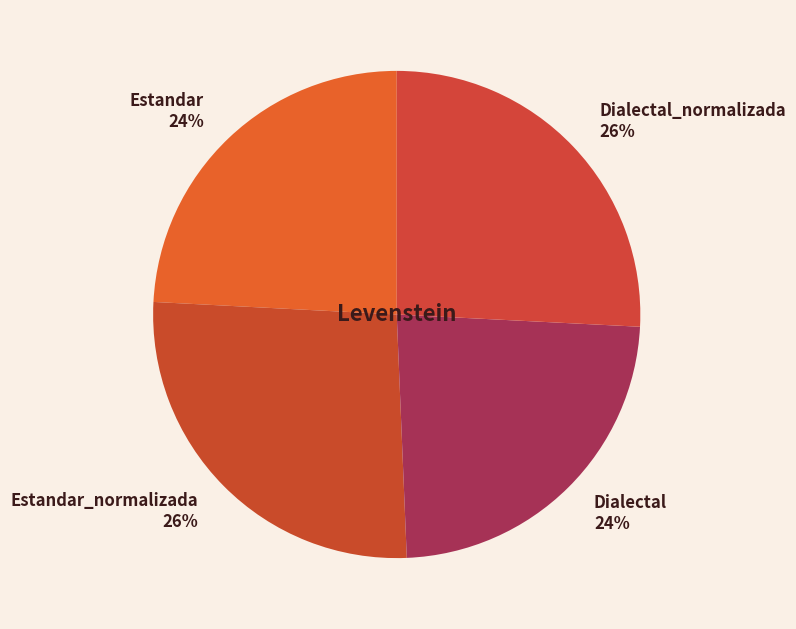

Is Estandar_normalizada the majority of the pie?

No